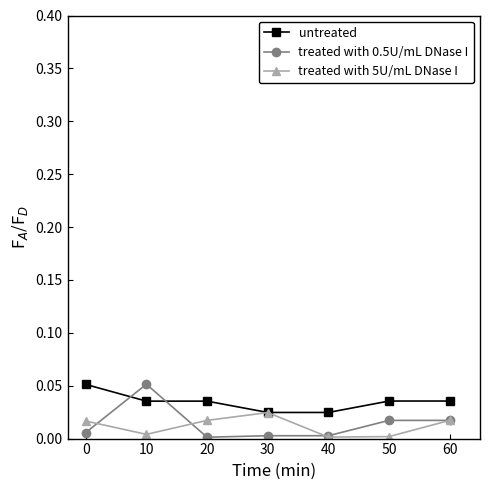

Which series ends up on top after the final intersection of untreated and treated with 0.5U/mL DNase I?

untreated